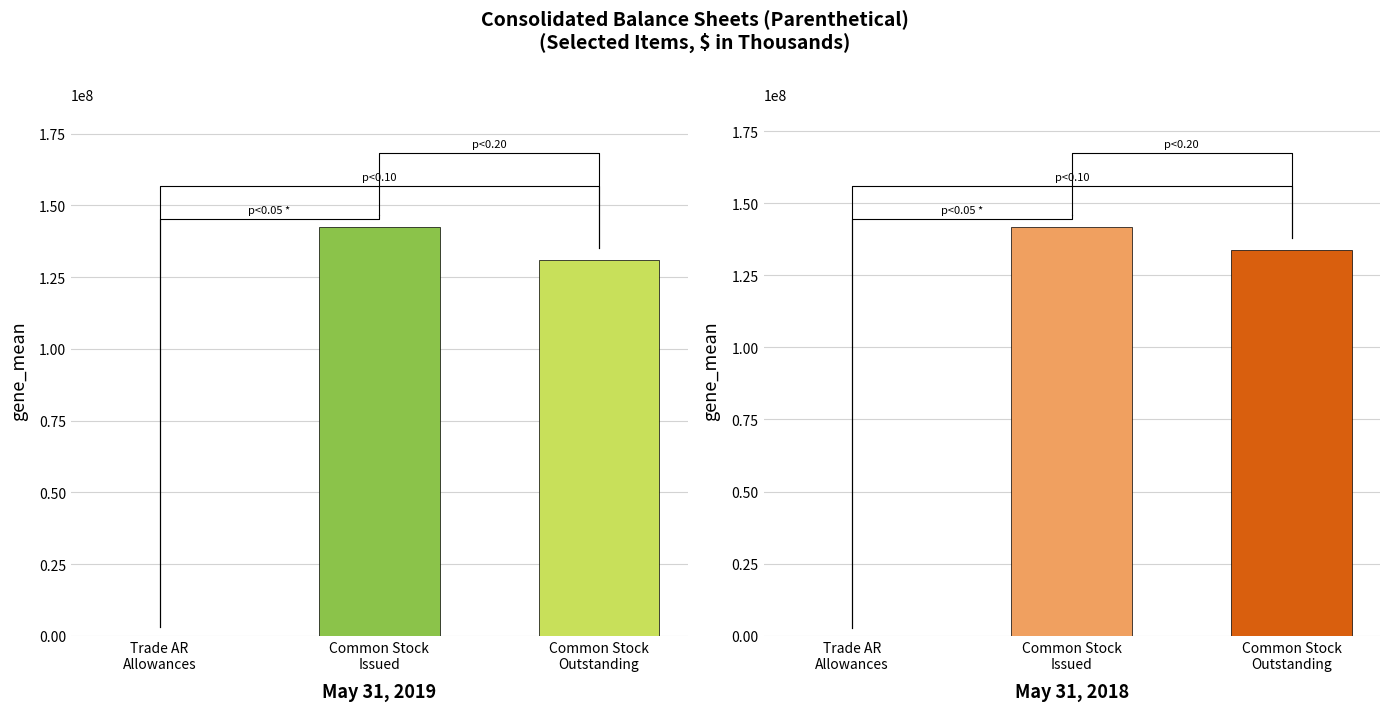

Rank the series by their average value, from lowest to highest.

May 31, 2019, May 31, 2018